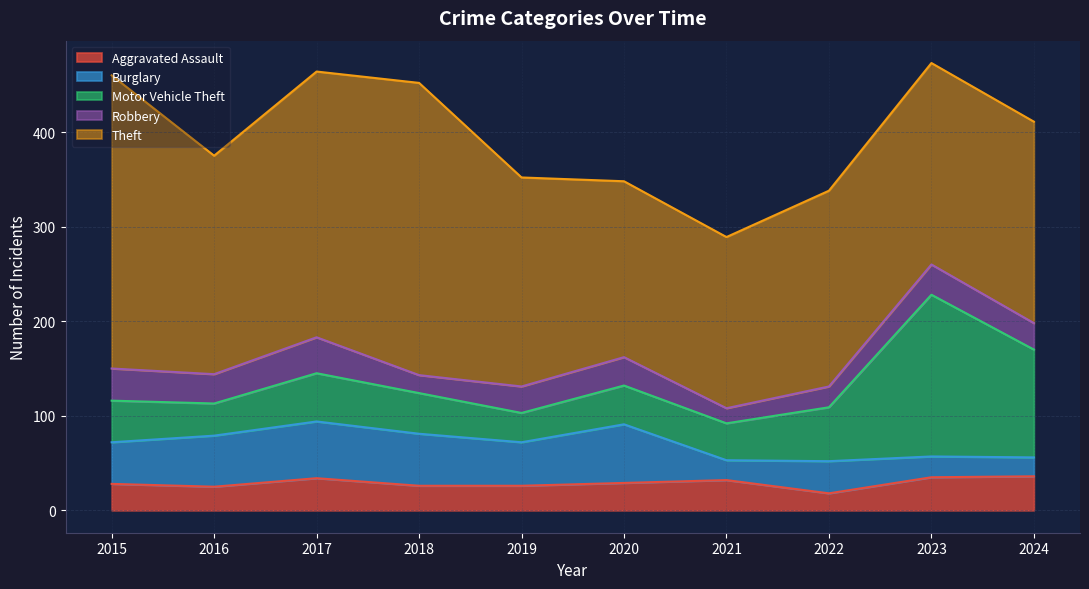

What is the total value across all series at 2018?

452